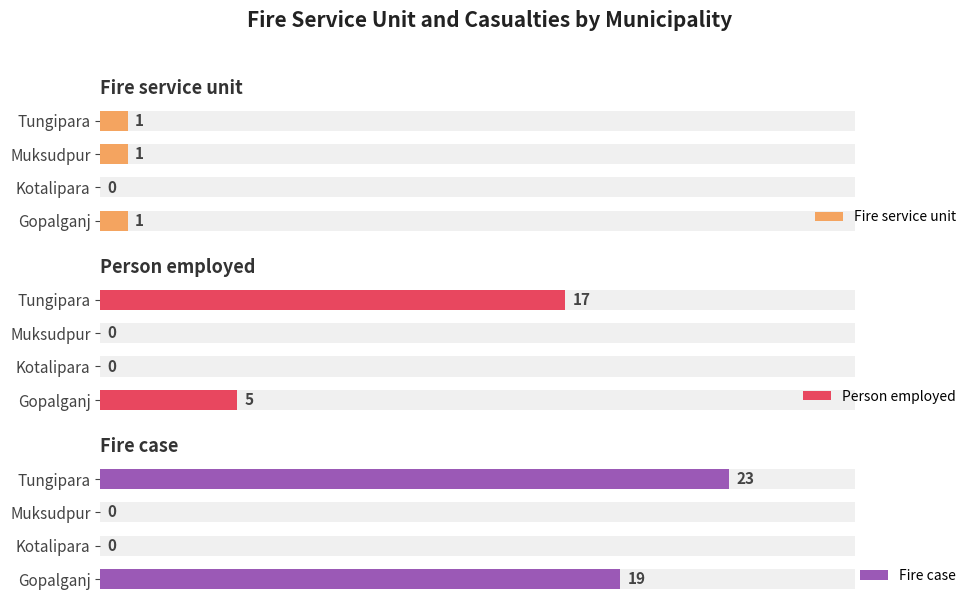

True or false: Person employed has a value of 0 at Kotalipara.

True